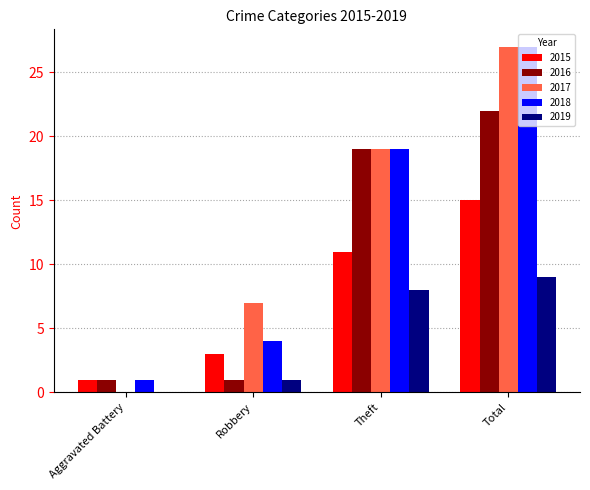

How many groups of bars are there?

4